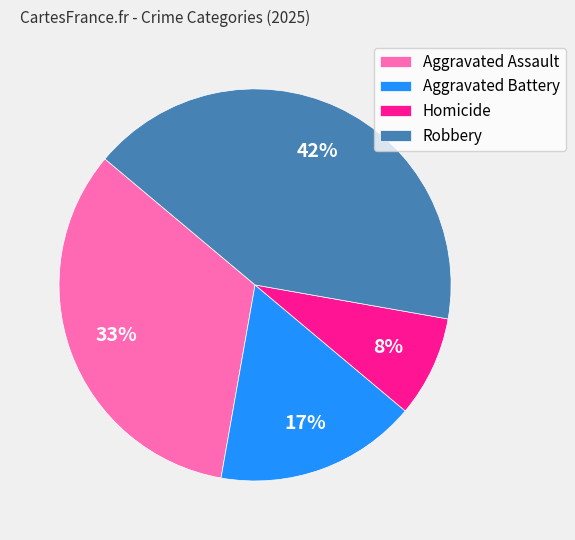

Does Aggravated Assault account for over 50% of the chart?

No